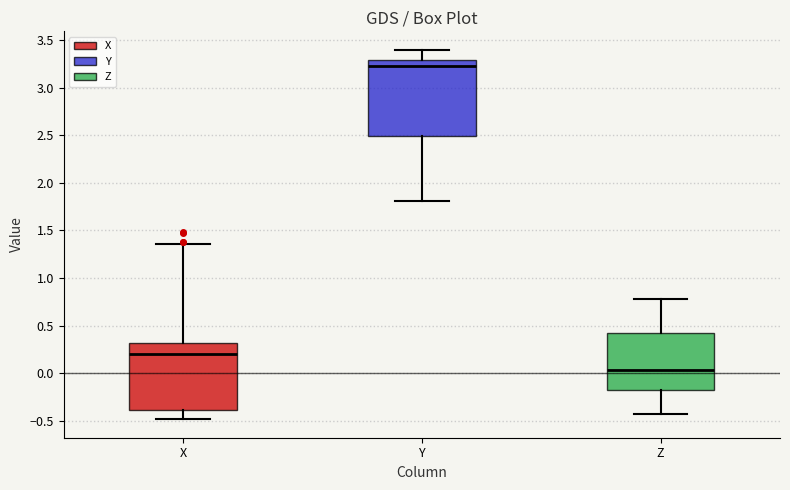

Comparing the boxes themselves (not the whiskers), which one is the tallest?

Y